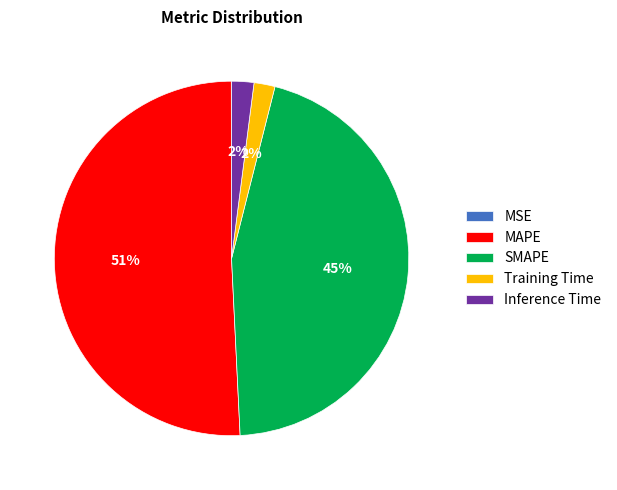

Which has a higher value, Training Time or SMAPE?

SMAPE